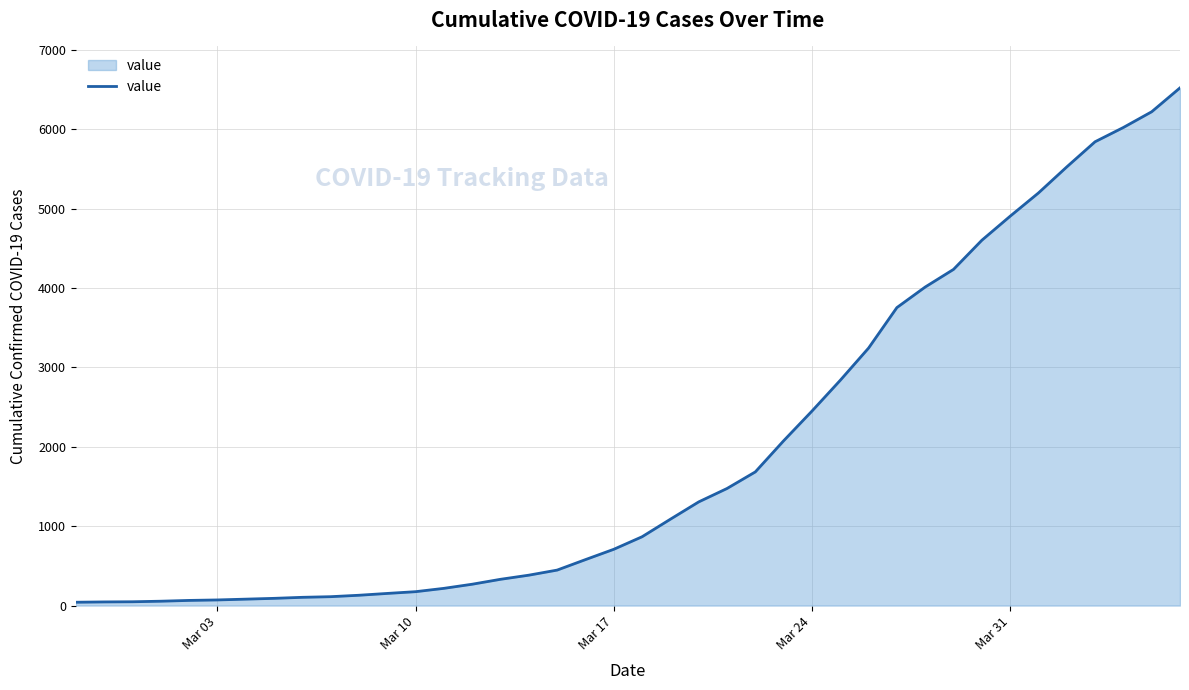

What is the greatest value displayed?

6522